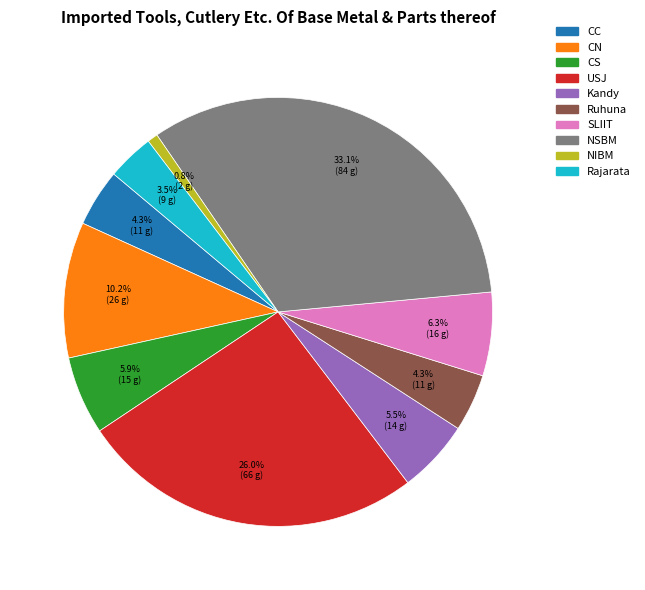

What percentage is NOT represented by USJ?

74.0%